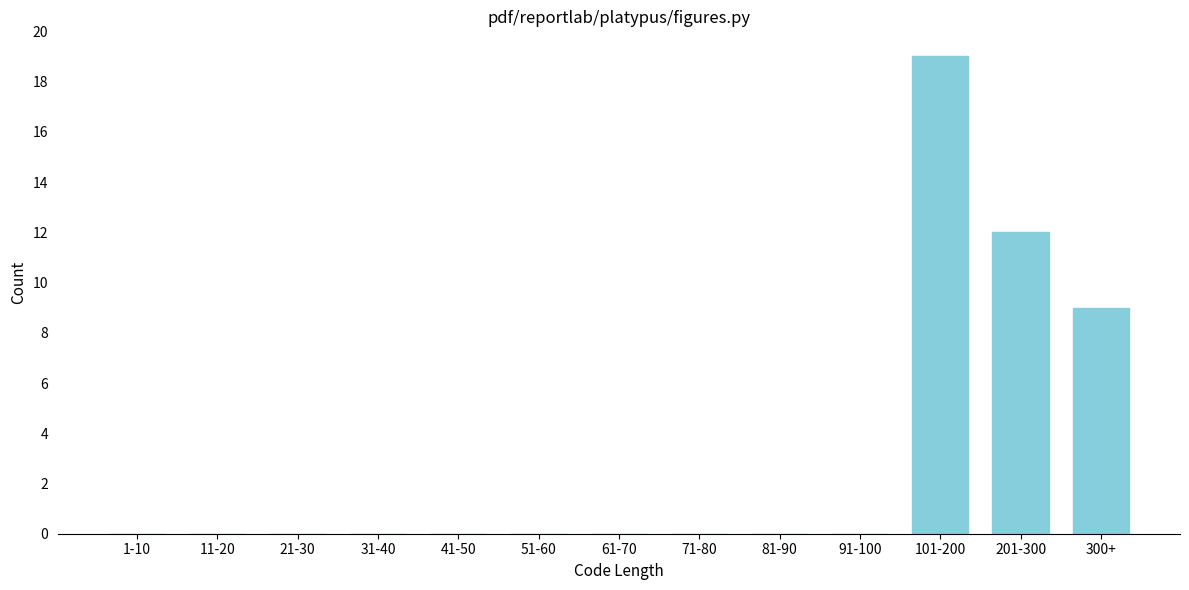

Reading right to left, what are all the values shown in this chart?

300+=9	201-300=12	101-200=19	91-100=0	81-90=0	71-80=0	61-70=0	51-60=0	41-50=0	31-40=0	21-30=0	11-20=0	1-10=0